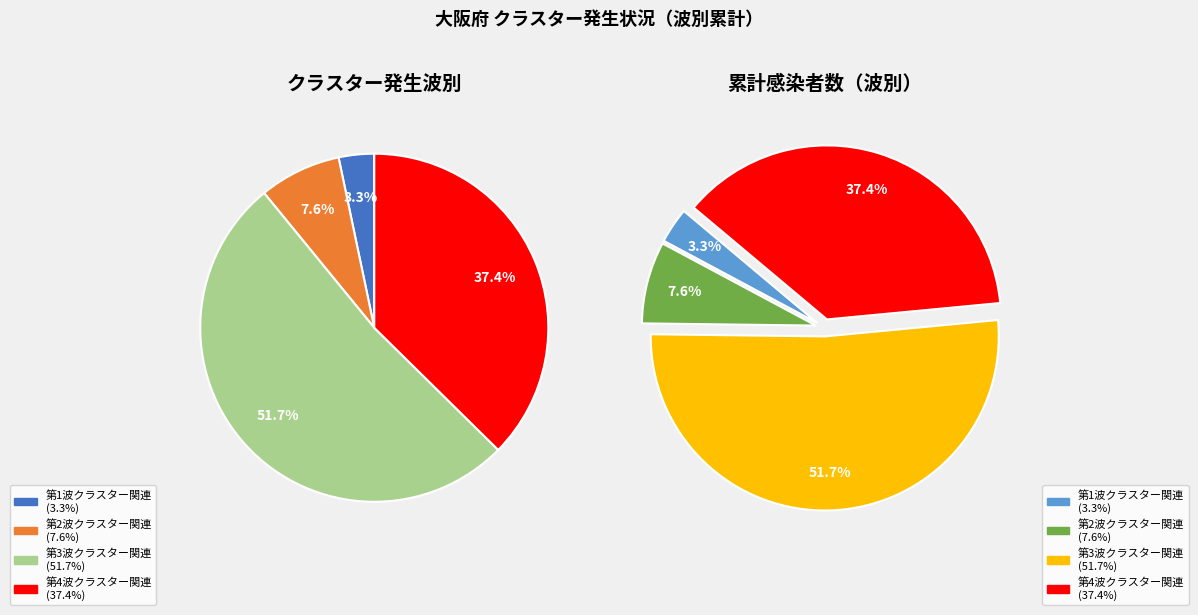

What percentage is the 第4波クラスター関連 slice, to the nearest percent?

37%